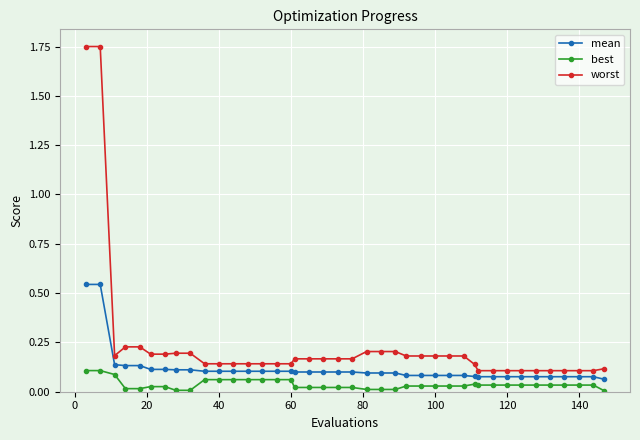

Count the mean values in the range 0 to 1.

40